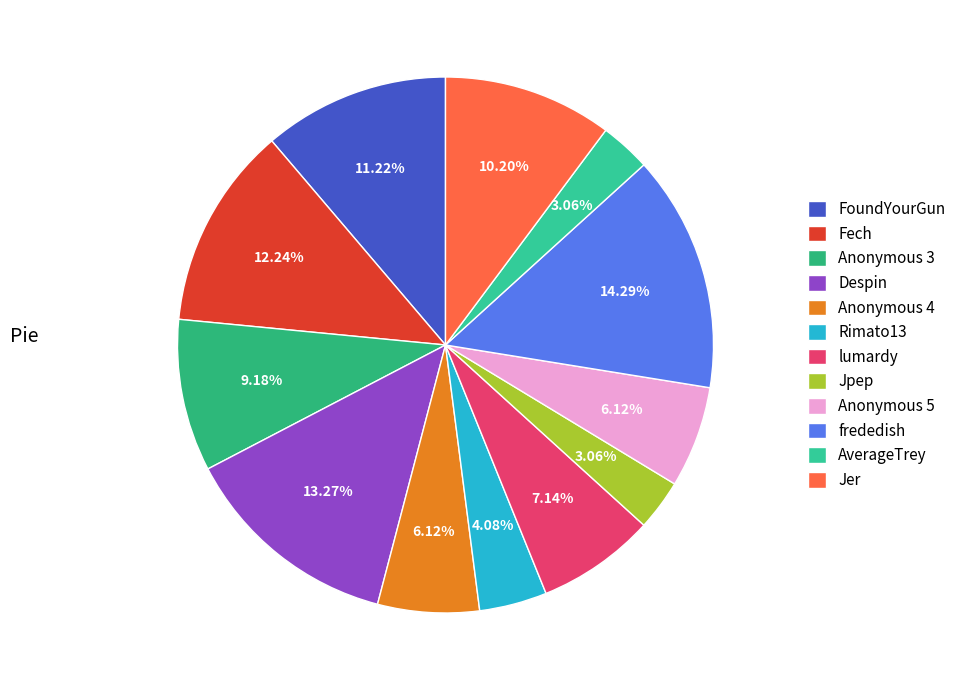

To the nearest percent, what is the difference between the Anonymous 3 and Anonymous 4 slice percentages?

3%